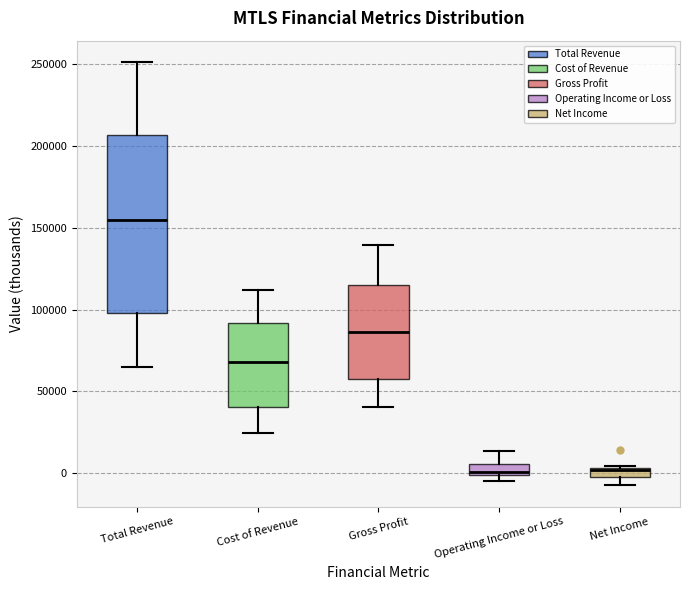

Where does the median line of the box for Cost of Revenue sit on the y-axis? The values are not printed on the chart, so give them approximately, as read against the axis.

70000